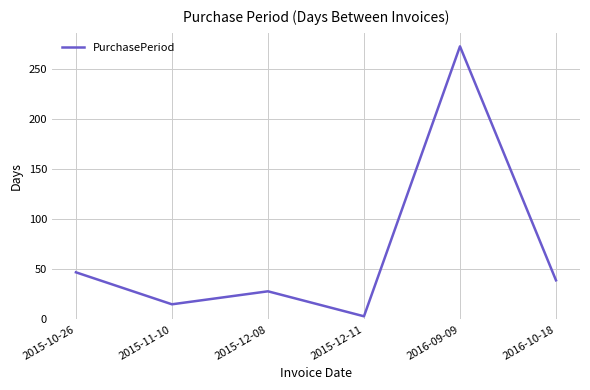

How many lines are shown in the chart?

1